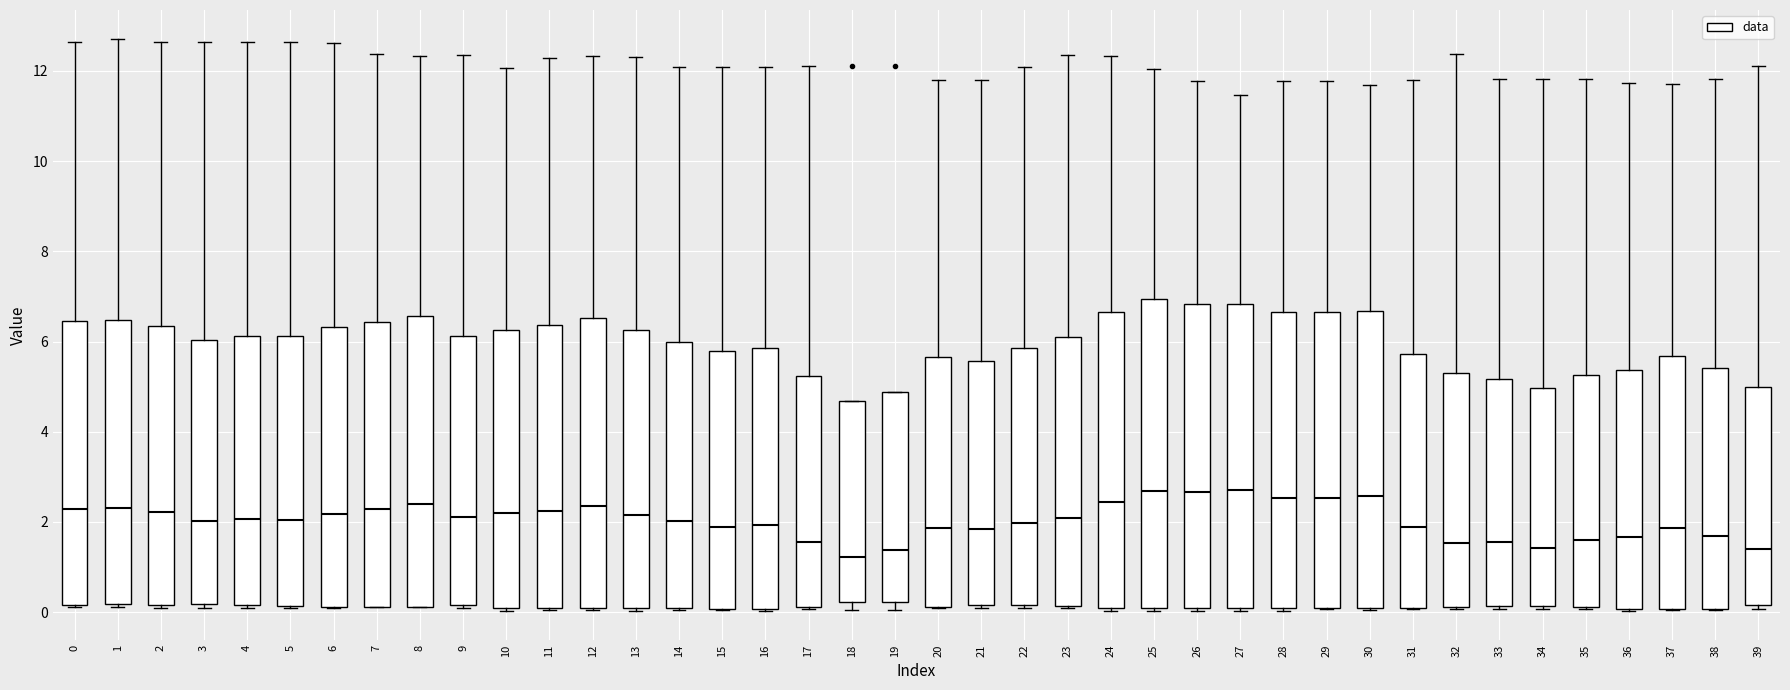

Reading left to right, read every box against the y-axis: the position of its median line, the range the box covers, and the ends of its whiskers. The values are not printed on the chart, so give them approximately, as read against the axis.

0: median 2.2, box 0.2 to 6.4, whiskers 0.2 to 12.6
1: median 2.4, box 0.2 to 6.4, whiskers 0.2 (just below the box's lower edge) to 12.8
2: median 2.2, box 0.2 to 6.4, whiskers 0.2 (just below the box's lower edge) to 12.6
3: median 2.0, box 0.2 to 6.0, whiskers 0.0 to 12.6
4: median 2.0, box 0.2 to 6.2, whiskers 0.0 to 12.6
5: median 2.0, box 0.2 to 6.2, whiskers 0.0 to 12.6
6: median 2.2, box 0.2 to 6.4, whiskers 0.2 to 12.6
7: median 2.2, box 0.2 to 6.4, whiskers 0.2 to 12.4
8: median 2.4, box 0.2 to 6.6, whiskers 0.2 to 12.4
9: median 2.2, box 0.2 to 6.2, whiskers 0.0 to 12.4
10: median 2.2, box 0.0 to 6.2, whiskers 0.0 to 12.0
11: median 2.2, box 0.0 to 6.4, whiskers 0.0 to 12.2
12: median 2.4, box 0.0 to 6.6, whiskers 0.0 to 12.4
13: median 2.2, box 0.0 to 6.2, whiskers 0.0 to 12.4
14: median 2.0, box 0.0 to 6.0, whiskers 0.0 to 12.0
15: median 1.8, box 0.0 to 5.8, whiskers 0.0 to 12.0
16: median 2.0, box 0.0 to 5.8, whiskers 0.0 to 12.0
17: median 1.6, box 0.2 to 5.2, whiskers 0.0 to 12.0
18: median 1.2, box 0.2 to 4.6, whiskers 0.0 to 4.6
19: median 1.4, box 0.2 to 4.8, whiskers 0.0 to 4.8
20: median 1.8, box 0.2 to 5.6, whiskers 0.0 to 11.8
21: median 1.8, box 0.2 to 5.6, whiskers 0.0 to 11.8
22: median 2.0, box 0.2 to 5.8, whiskers 0.0 to 12.0
23: median 2.0, box 0.2 to 6.2, whiskers 0.0 to 12.4
24: median 2.4, box 0.0 to 6.6, whiskers 0.0 (just below the box's lower edge) to 12.4
25: median 2.6, box 0.0 to 7.0, whiskers 0.0 (just below the box's lower edge) to 12.0
26: median 2.6, box 0.0 to 6.8, whiskers 0.0 (just below the box's lower edge) to 11.8
27: median 2.8, box 0.2 to 6.8, whiskers 0.0 to 11.4
28: median 2.6, box 0.0 to 6.6, whiskers 0.0 (just below the box's lower edge) to 11.8
29: median 2.6, box 0.2 to 6.6, whiskers 0.0 to 11.8
30: median 2.6, box 0.2 to 6.6, whiskers 0.0 to 11.6
31: median 1.8, box 0.0 to 5.8, whiskers 0.0 to 11.8
32: median 1.6, box 0.2 to 5.4, whiskers 0.0 to 12.4
33: median 1.6, box 0.2 to 5.2, whiskers 0.0 to 11.8
34: median 1.4, box 0.2 to 5.0, whiskers 0.0 to 11.8
35: median 1.6, box 0.2 to 5.2, whiskers 0.0 to 11.8
36: median 1.6, box 0.0 to 5.4, whiskers 0.0 to 11.8
37: median 1.8, box 0.0 to 5.6, whiskers 0.0 to 11.8
38: median 1.6, box 0.0 to 5.4, whiskers 0.0 to 11.8
39: median 1.4, box 0.2 to 5.0, whiskers 0.0 to 12.2